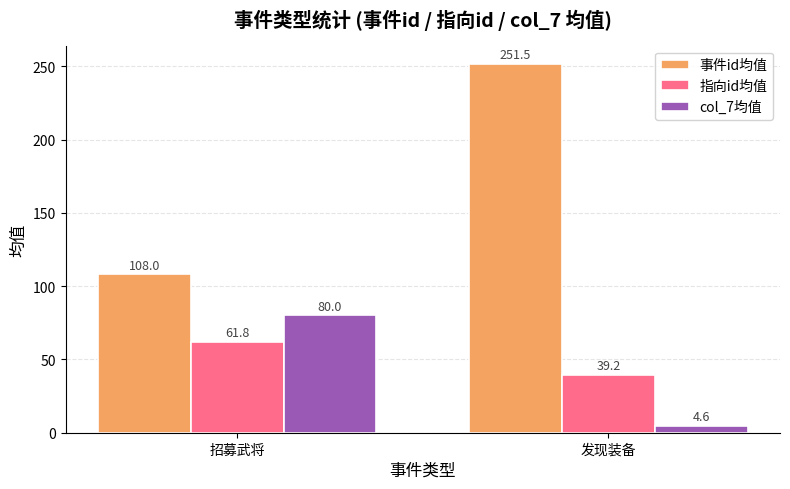

The 指向id均值 series shows 84.8 at 招募武将. True or false?

False